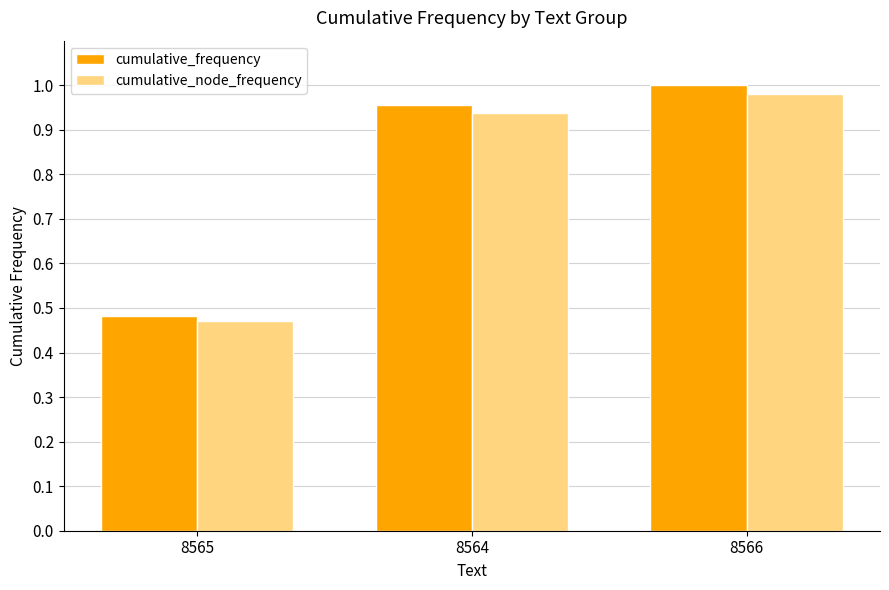

List the series in order of their peak value, highest first.

cumulative_frequency, cumulative_node_frequency